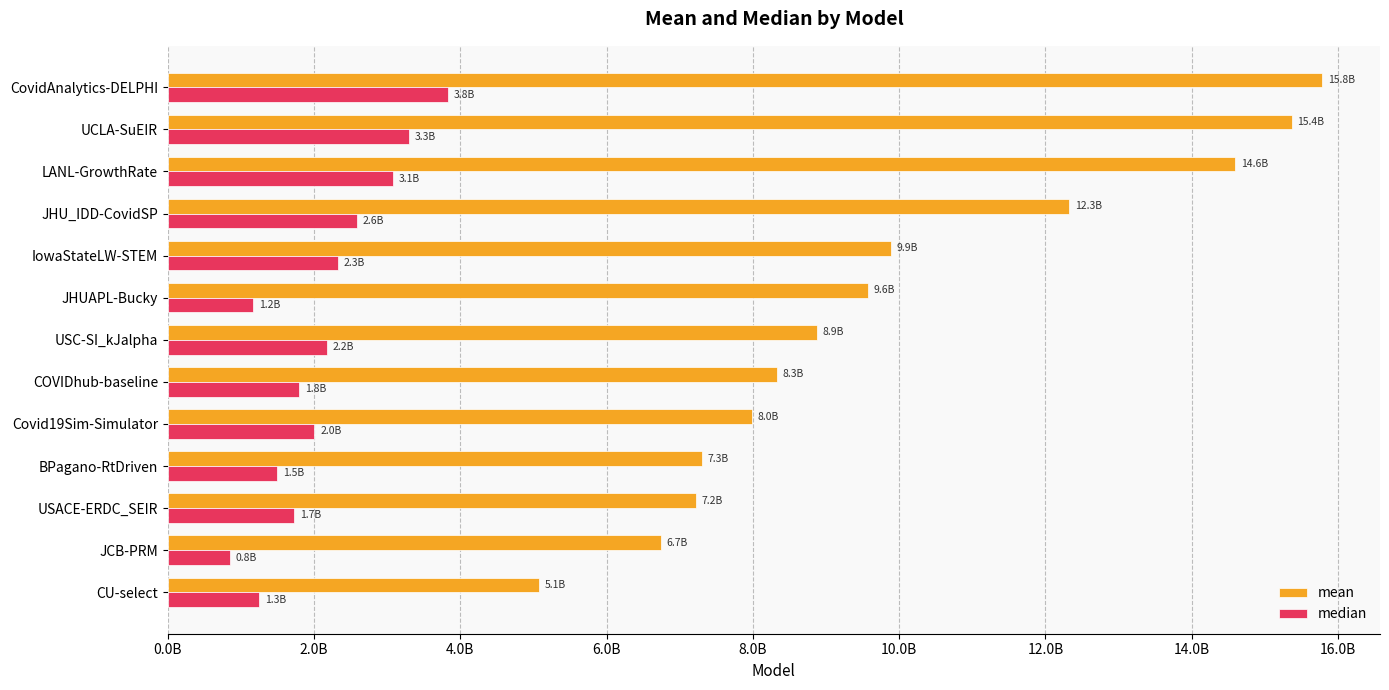

What is the average value of the mean series?

9927096482.7